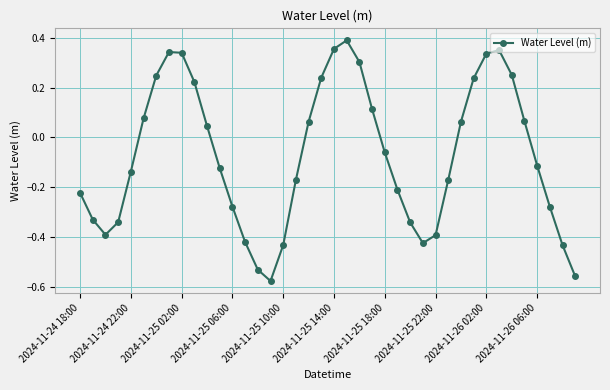

What is the sum of all values?

-2.9